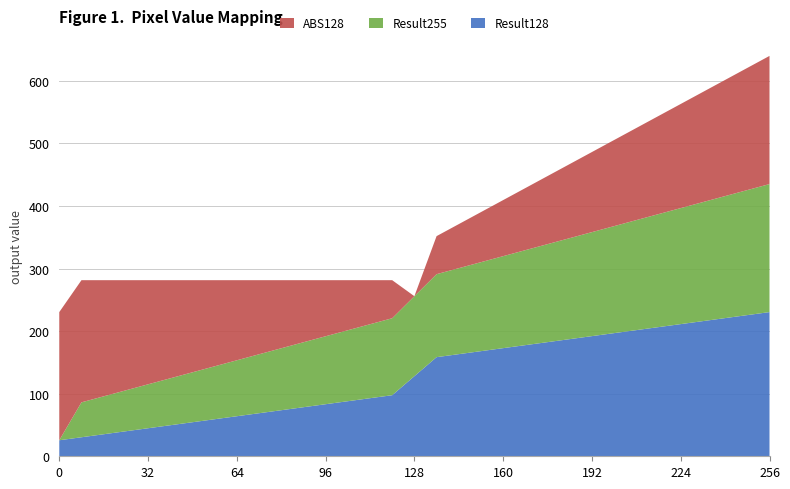

Reading left to right, transcribe all the data shown in this chart.

Result128: 0=25.6	8=30.4	16=35.2	24=40.0	32=44.8	40=49.6	48=54.4	56=59.2	64=64.0	72=68.8	80=73.6	88=78.4	96=83.2	104=88.0	112=92.8	120=97.6	128=128.0	136=158.4	144=163.2	152=168.0	160=172.8	168=177.6	176=182.4	184=187.2	192=192.0	200=196.8	208=201.6	216=206.4	224=211.2	232=216.0	240=220.8	248=225.6	256=230.4
Result255: 0=0.0	8=55.8	16=60.6	24=65.4	32=70.2	40=75.0	48=79.8	56=84.6	64=89.4	72=94.2	80=99.0	88=103.8	96=108.6	104=113.4	112=118.2	120=123.0	128=127.8	136=132.6	144=137.4	152=142.2	160=147.0	168=151.8	176=156.6	184=161.4	192=166.2	200=171.0	208=175.8	216=180.6	224=185.4	232=190.2	240=195.0	248=199.8	256=204.6
ABS128: 0=204.8	8=195.2	16=185.6	24=176.0	32=166.4	40=156.8	48=147.2	56=137.6	64=128.0	72=118.4	80=108.8	88=99.2	96=89.6	104=80.0	112=70.4	120=60.8	128=0.0	136=60.8	144=70.4	152=80.0	160=89.6	168=99.2	176=108.8	184=118.4	192=128.0	200=137.6	208=147.2	216=156.8	224=166.4	232=176.0	240=185.6	248=195.2	256=204.8